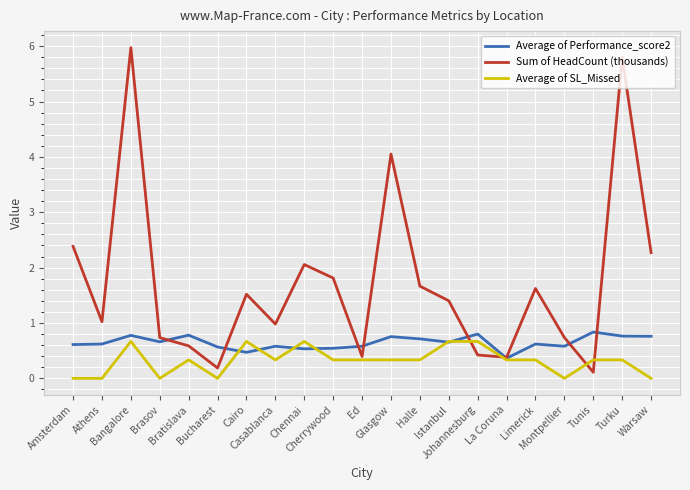

What is the highest value of the Average of Performance_score2 series?

0.8